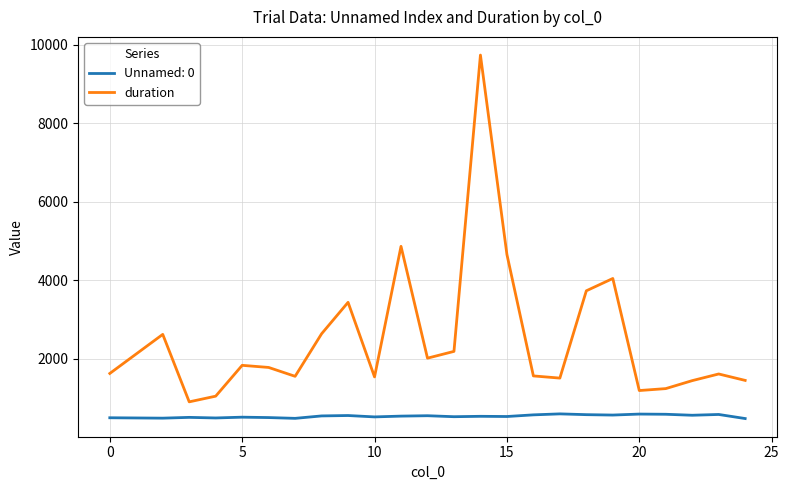

Count the number of data series in this chart.

2